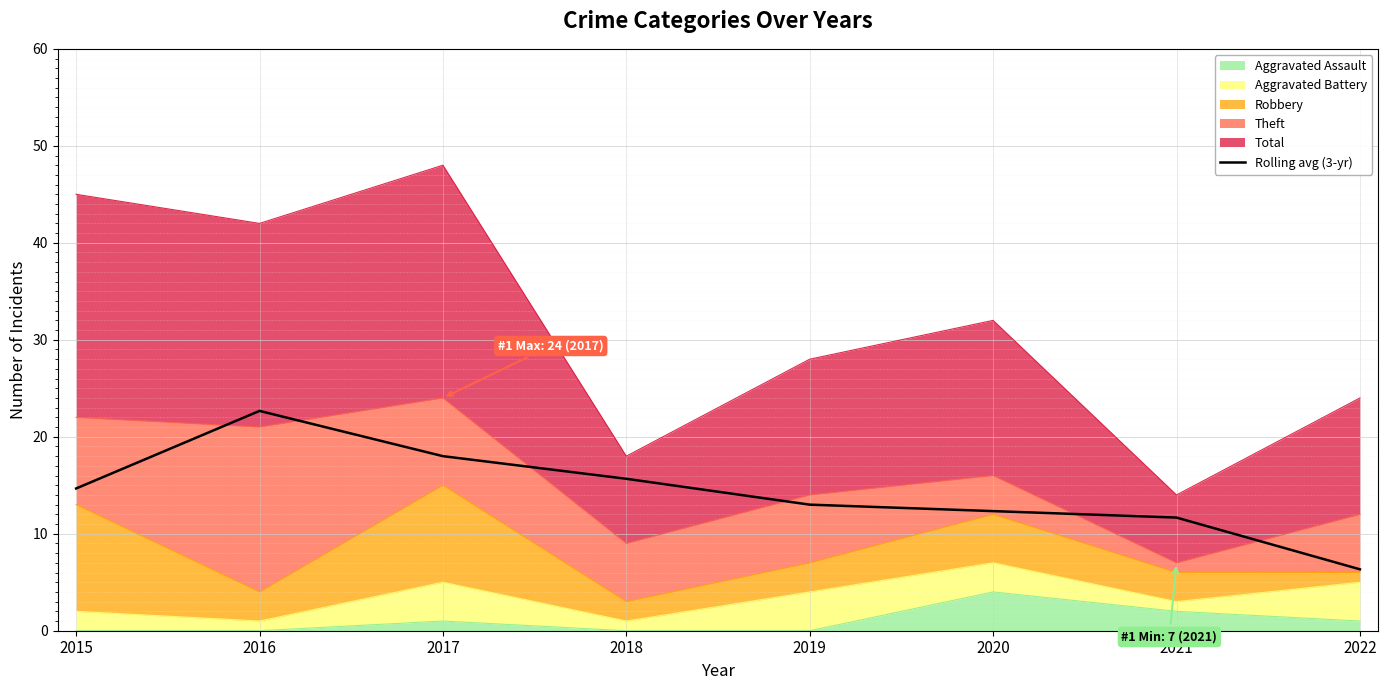

Where is the data nearest to the value 14?

2015